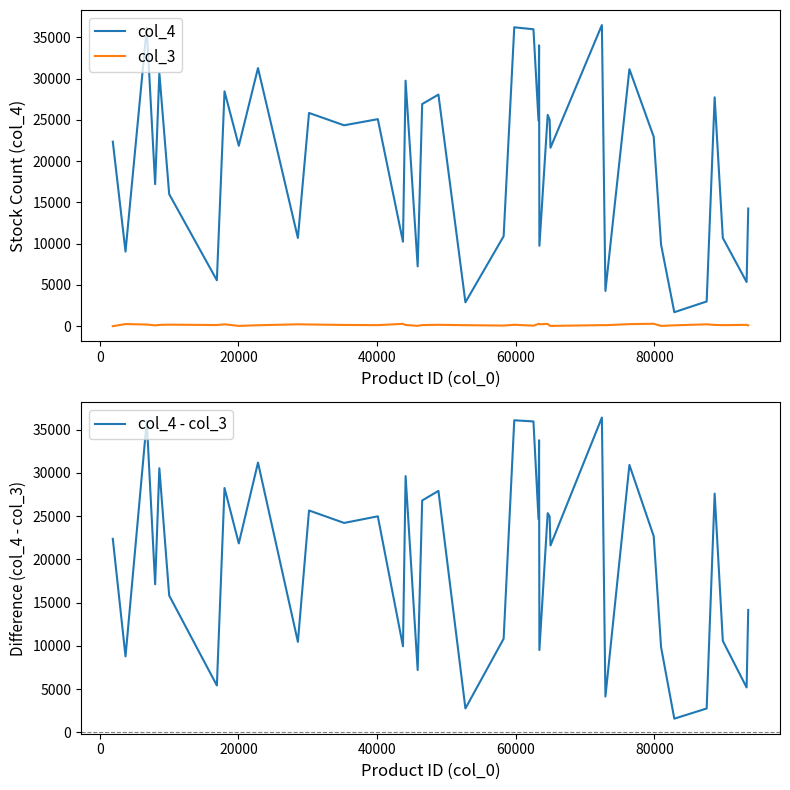

What is the maximum value for col_4?

36506.0